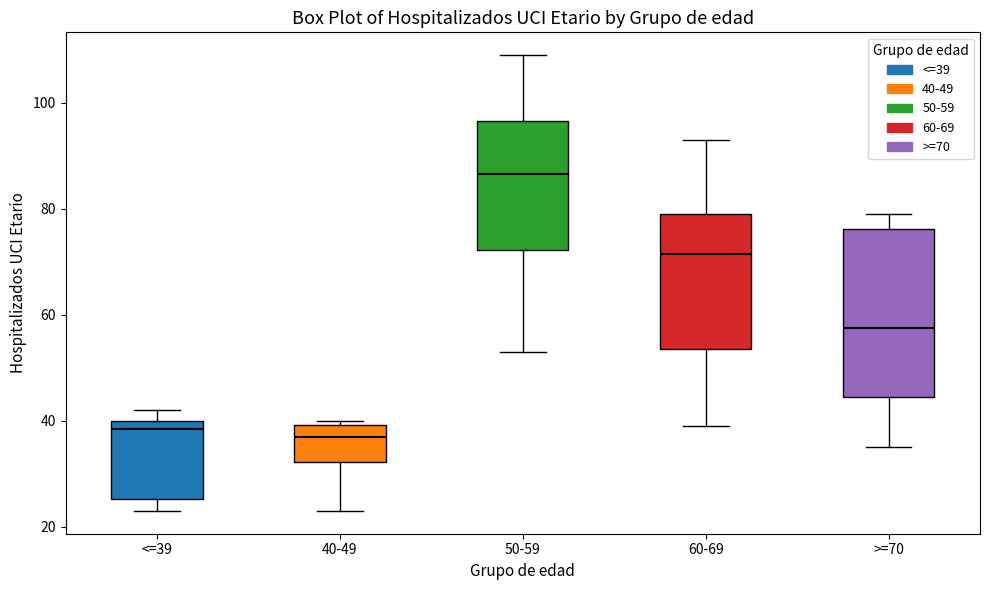

Reading left to right, transcribe this box plot: for each box, give where its median line is, the range the box spans, and where its two whiskers end, as read against the y-axis. The values are not printed on the chart, so give them approximately, as read against the axis.

<=39: median 38, box 26 to 40, whiskers 24 to 42
40-49: median 38, box 32 to 40, whiskers 24 to 40 (just above the box's upper edge)
50-59: median 86, box 72 to 96, whiskers 54 to 110
60-69: median 72, box 54 to 80, whiskers 40 to 94
>=70: median 58, box 44 to 76, whiskers 36 to 80